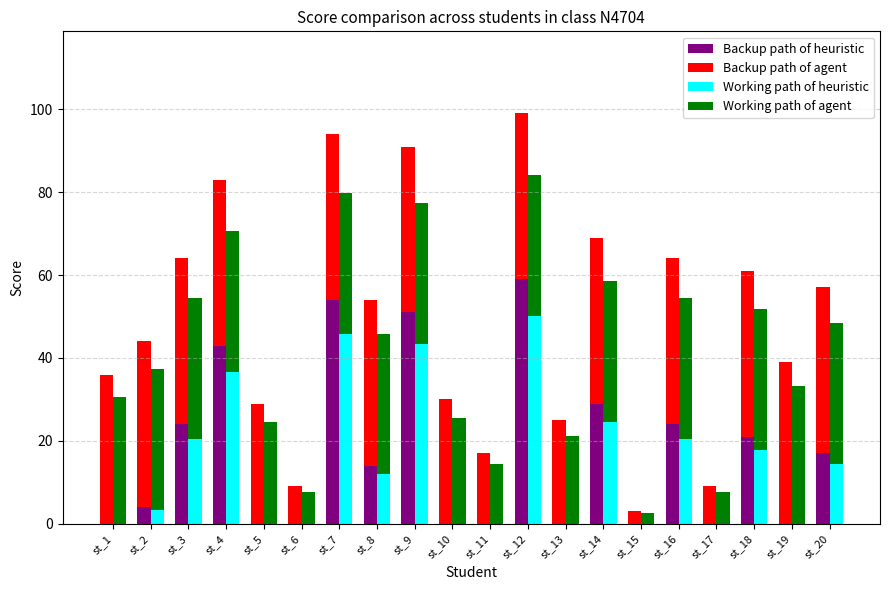

Are the bars horizontal?

No